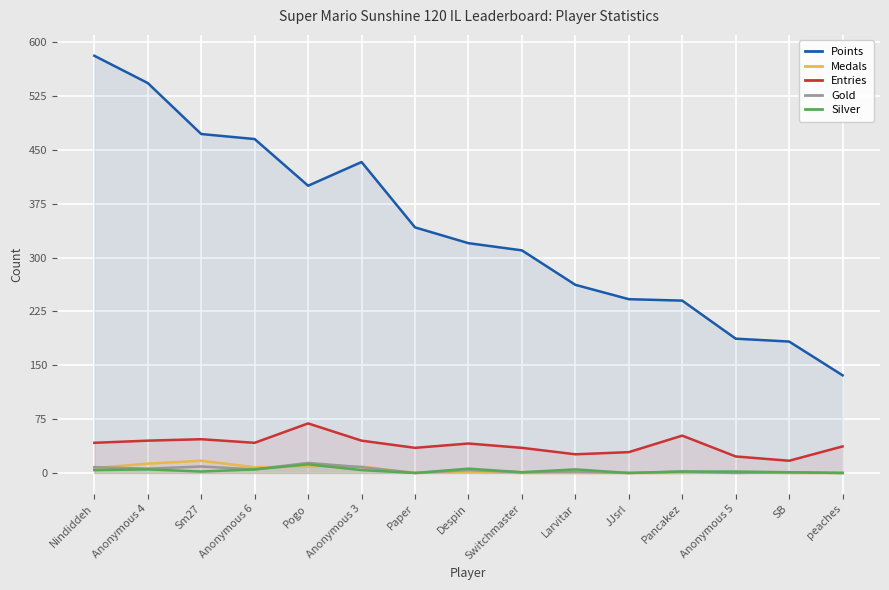

What are all the series names shown in the legend?

Points, Medals, Entries, Gold, Silver